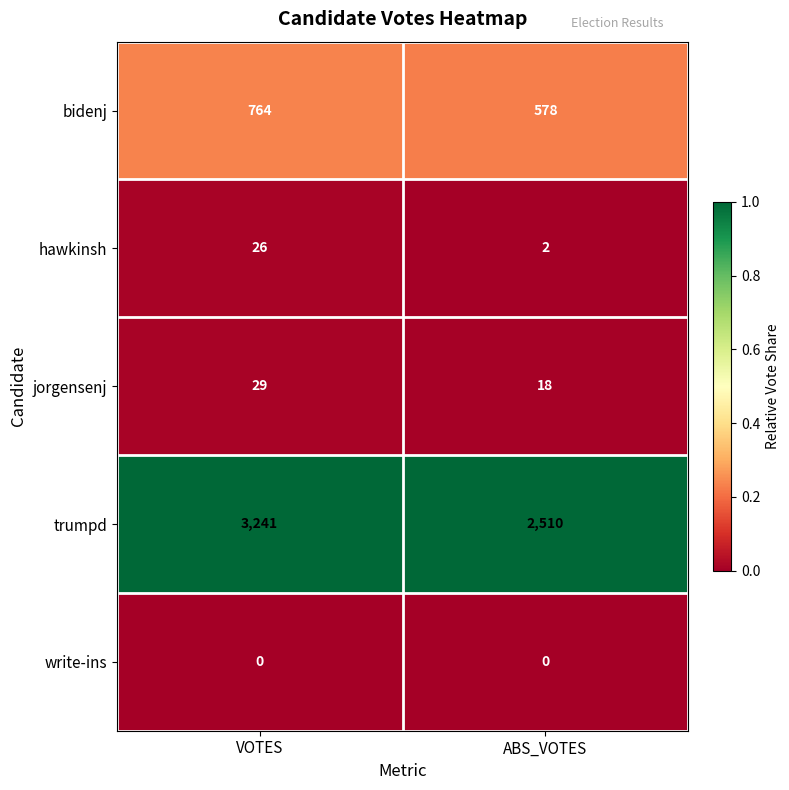

Rank the categories by bidenj value from lowest to highest.

ABS_VOTES, VOTES